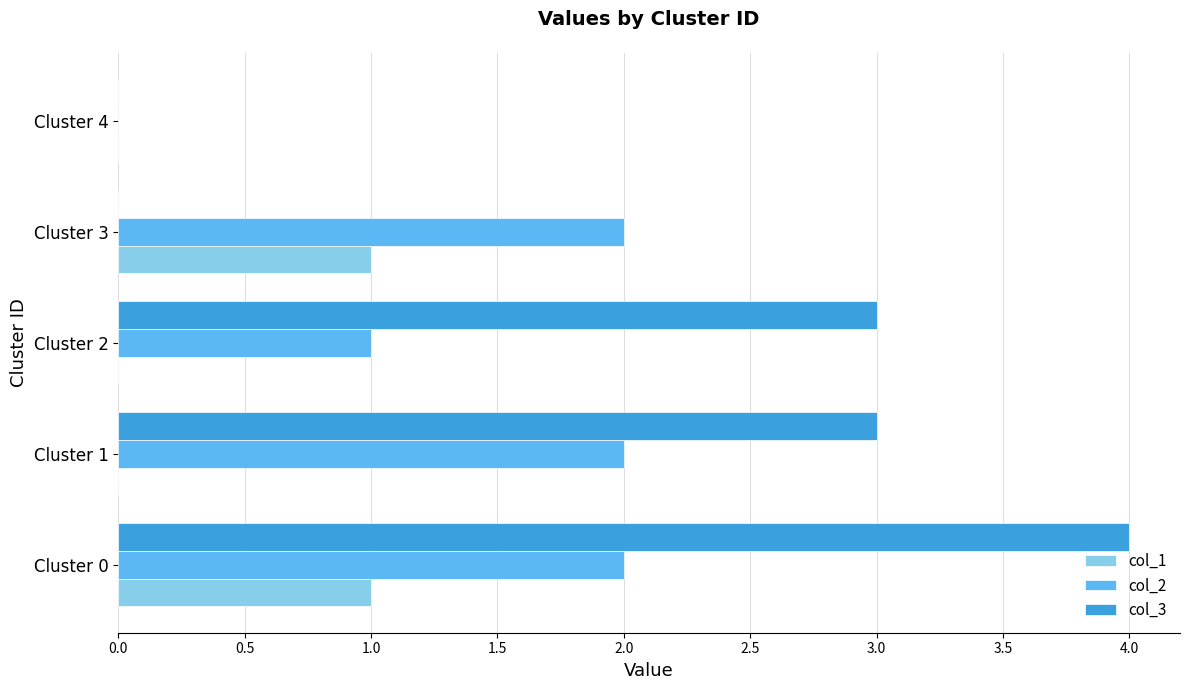

Between Cluster 3 and Cluster 4, which series saw the biggest shift?

col_2